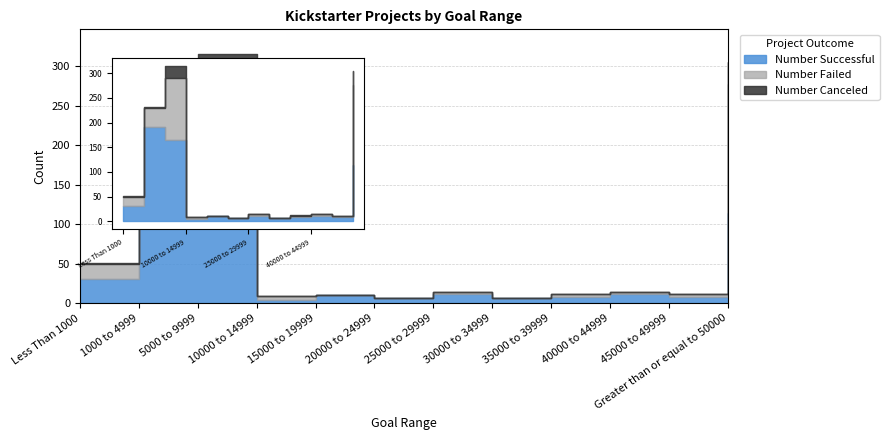

What is the sum of the Total Projects values at 15000 to 19999 and 10000 to 14999?

19